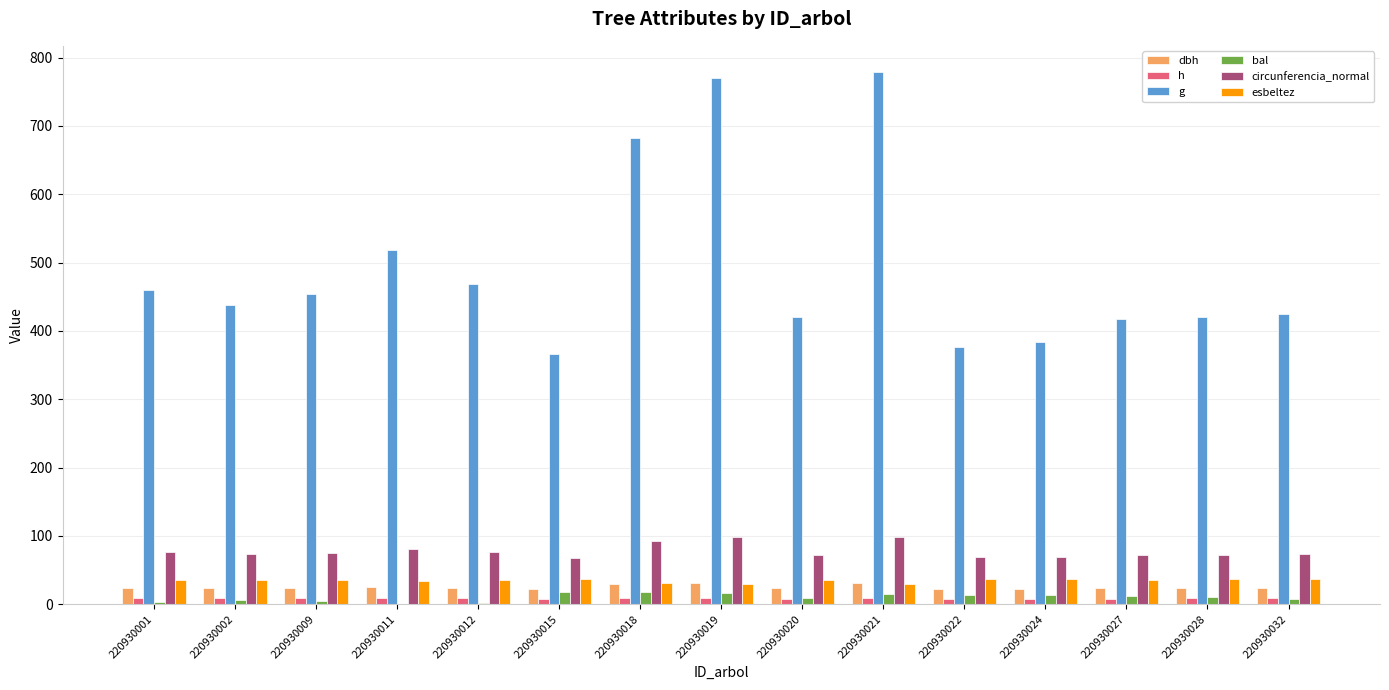

What is the sum of all esbeltez values?

524.0